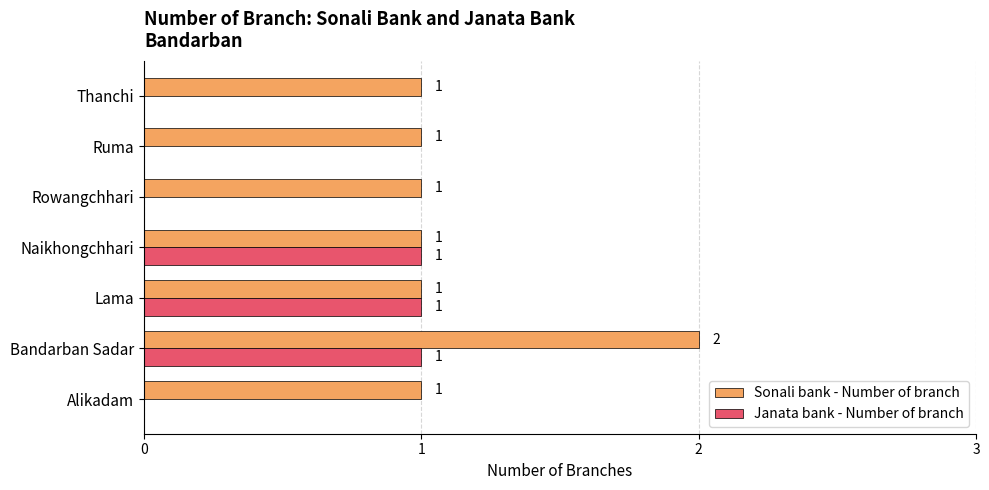

What is the sum of all Sonali bank - Number of branch values?

8